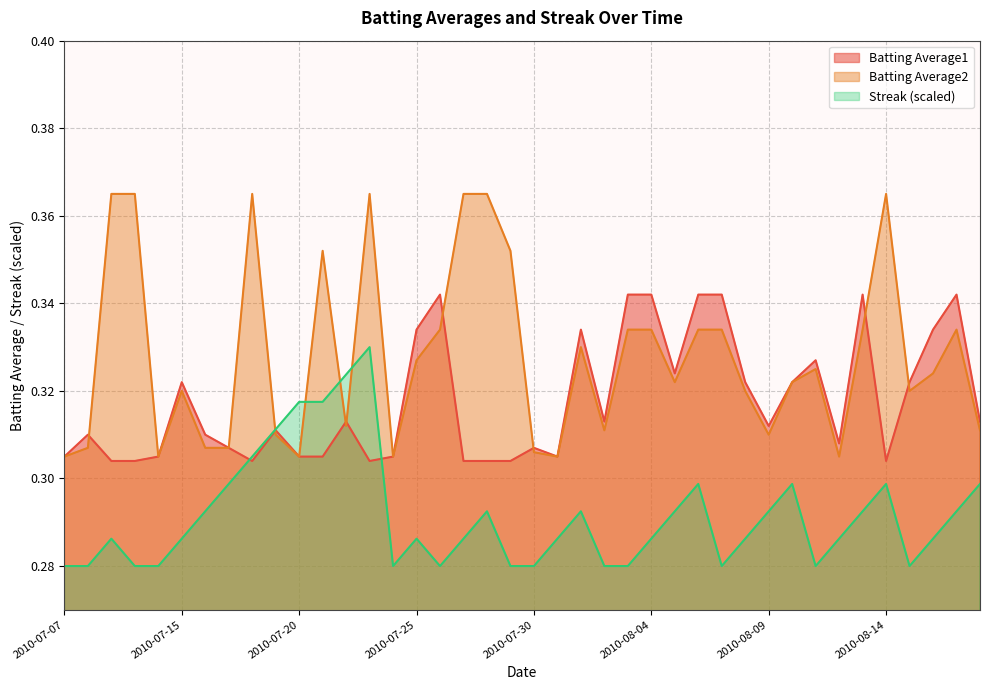

How many lines are shown in the chart?

3